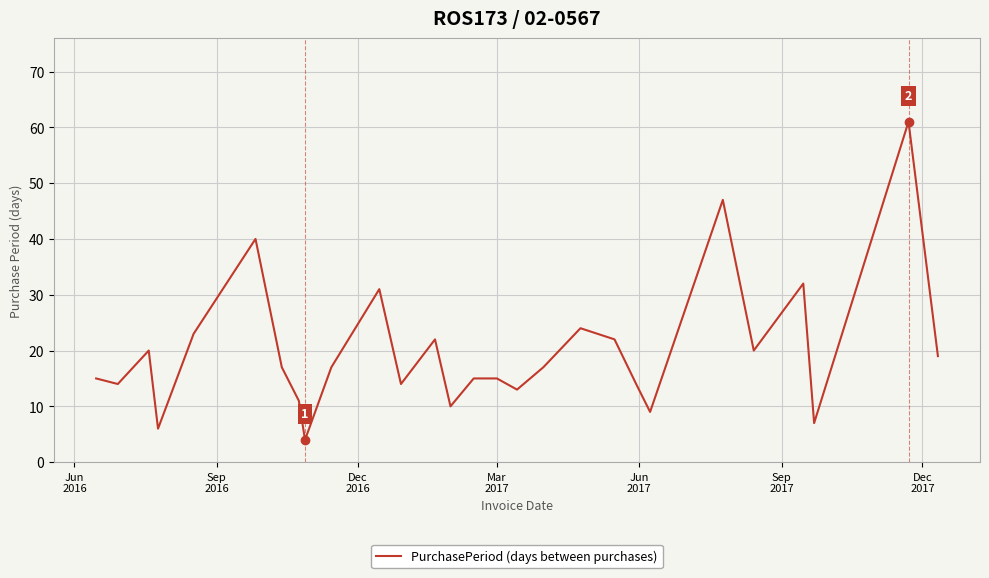

What is the smallest value displayed?

4